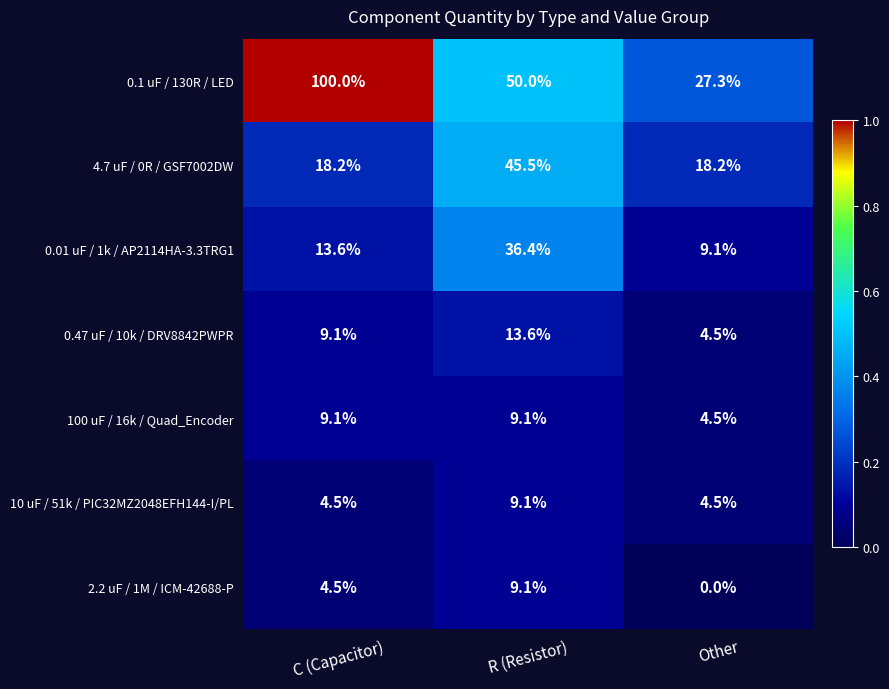

What is the difference between the 4.7 uF / 0R / GSF7002DW values at C (Capacitor) and R (Resistor)?

27.3